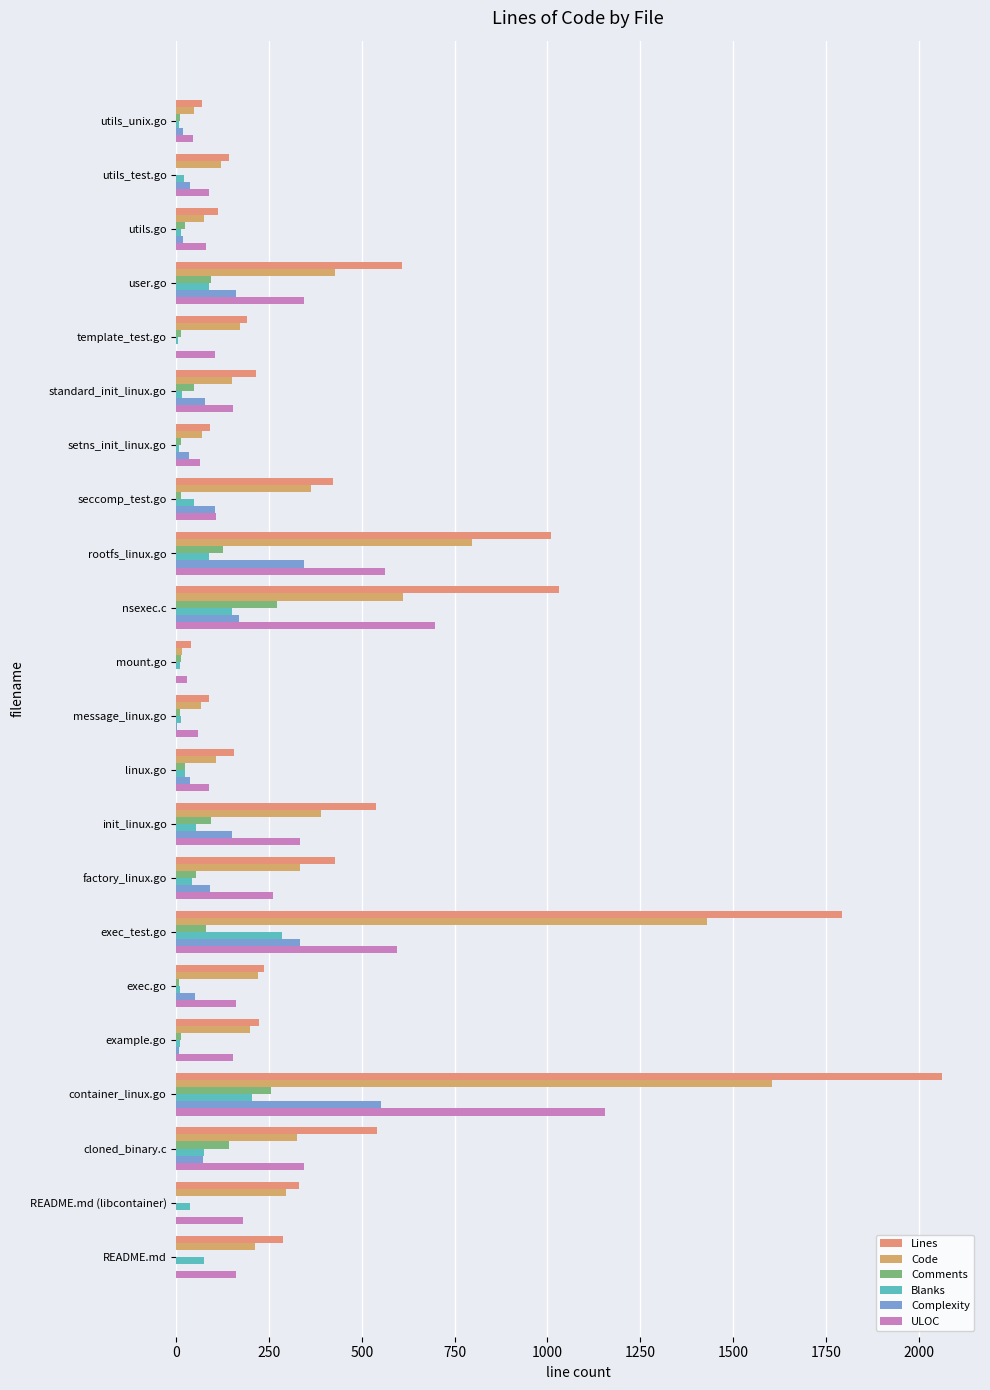

What is the difference between the maximum and minimum values in the Lines series?

2023